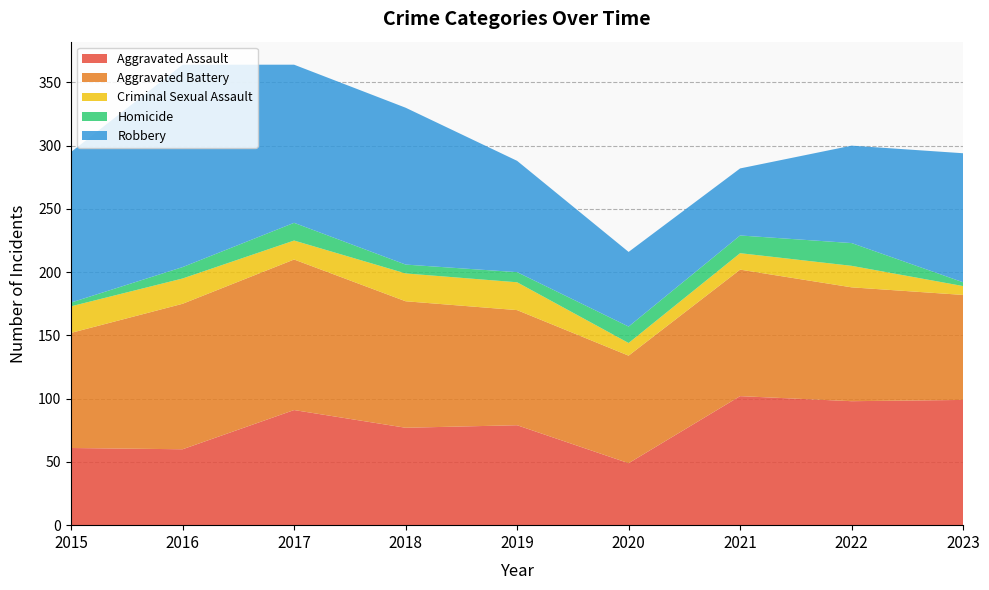

Reading left to right, list all the values displayed in this chart.

Aggravated Assault: 2015=61	2016=60	2017=91	2018=77	2019=79	2020=49	2021=102	2022=98	2023=99
Aggravated Battery: 2015=91	2016=115	2017=119	2018=100	2019=91	2020=85	2021=100	2022=90	2023=83
Criminal Sexual Assault: 2015=21	2016=20	2017=15	2018=22	2019=22	2020=10	2021=13	2022=17	2023=7
Homicide: 2015=3	2016=9	2017=14	2018=7	2019=8	2020=13	2021=14	2022=18	2023=3
Robbery: 2015=119	2016=160	2017=125	2018=124	2019=88	2020=59	2021=53	2022=77	2023=102